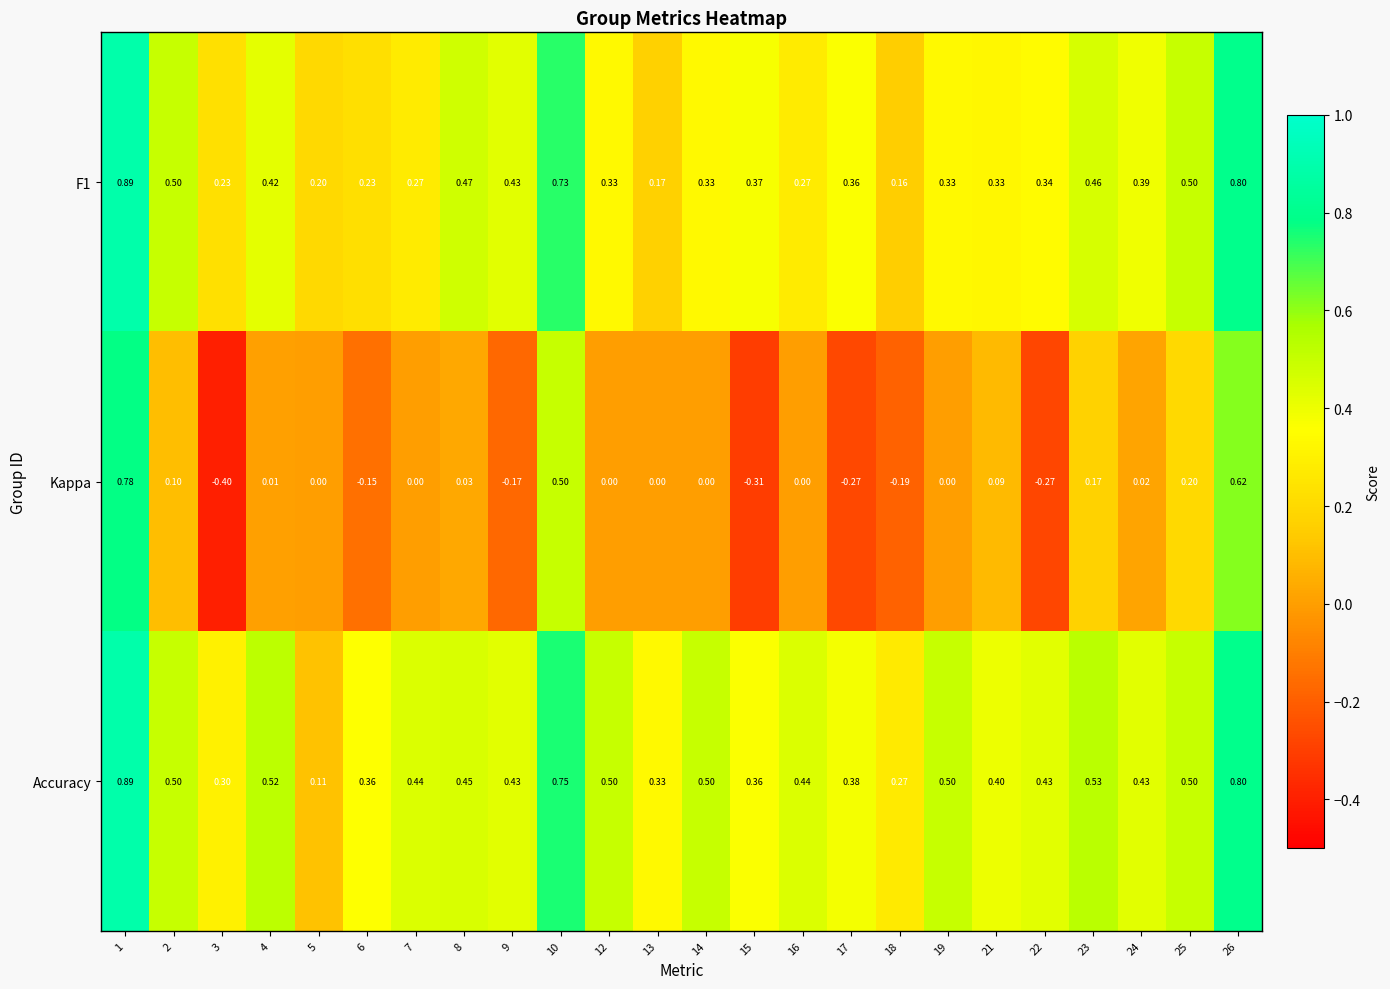

Which series has the widest spread of values?

Kappa